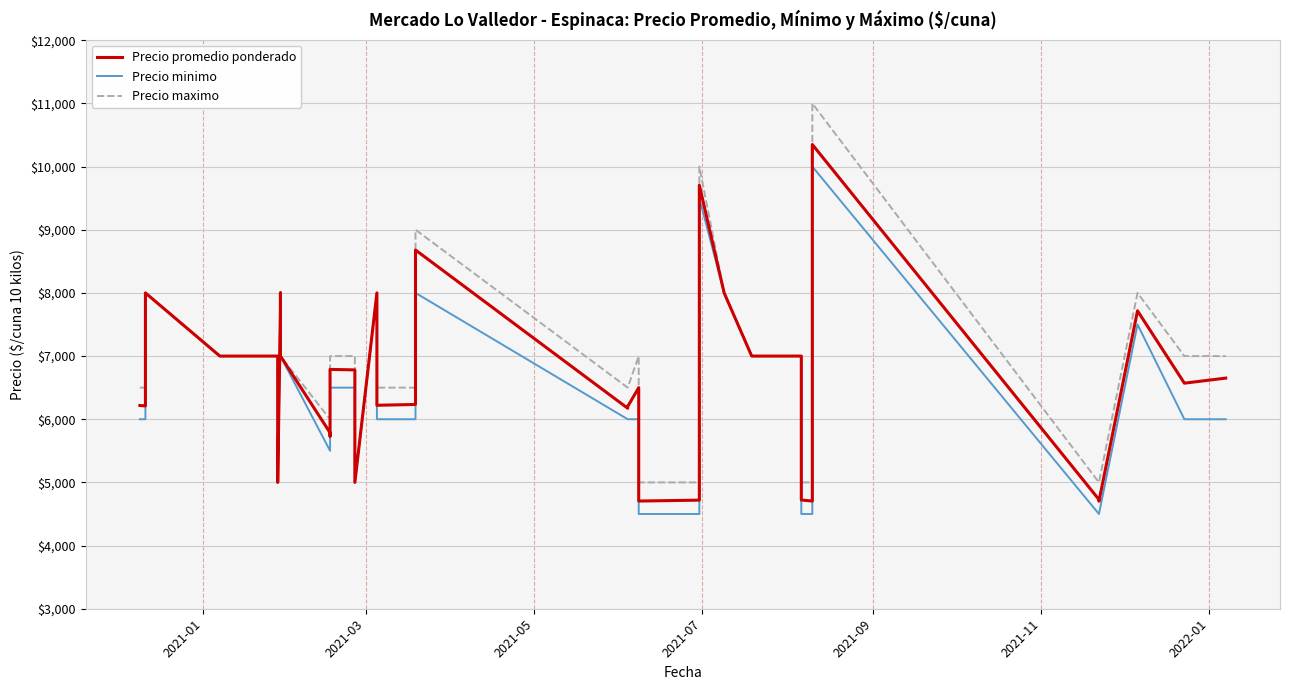

Reading right to left, transcribe all the data shown in this chart.

Precio promedio ponderado: 6651	6571	7716	4702	4729	10349	4705	4721	7000	7000	8000	8000	9705	4719	4705	6500	6202	6174	8679	6234	6221	7500	8000	8000	5000	6781	6789	5732	5786	7000	7000	8000	8000	7737	5000	7000	7000	8000	6211	6218
Precio minimo: 6000	6000	7500	4500	4500	10000	4500	4500	7000	7000	8000	8000	9500	4500	4500	6000	6000	6000	8000	6000	6000	7500	8000	8000	5000	6500	6500	5500	5500	7000	7000	8000	8000	7500	5000	7000	7000	8000	6000	6000
Precio maximo: 7000	7000	8000	5000	5000	11000	5000	5000	7000	7000	8000	8000	10000	5000	5000	7000	6500	6500	9000	6500	6500	7500	8000	8000	5000	7000	7000	6000	6000	7000	7000	8000	8000	8000	5000	7000	7000	8000	6500	6500